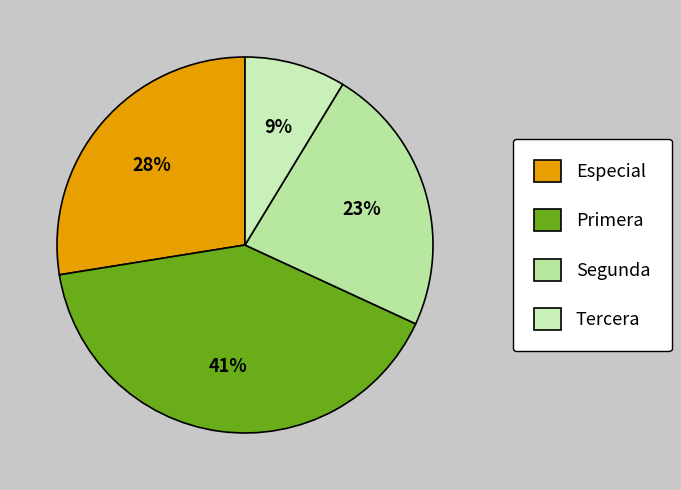

To the nearest percent, what portion does Tercera represent?

9%